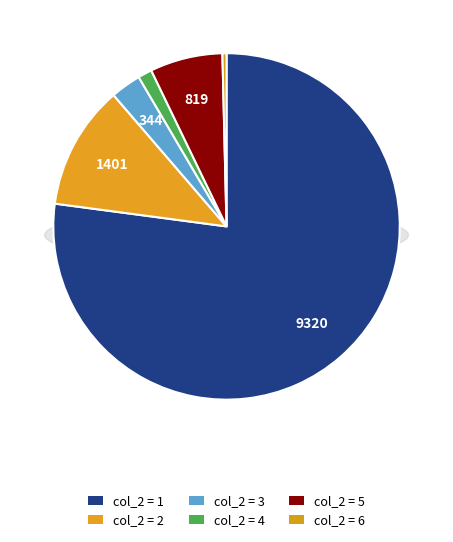

Does 2 account for over 50% of the chart?

No